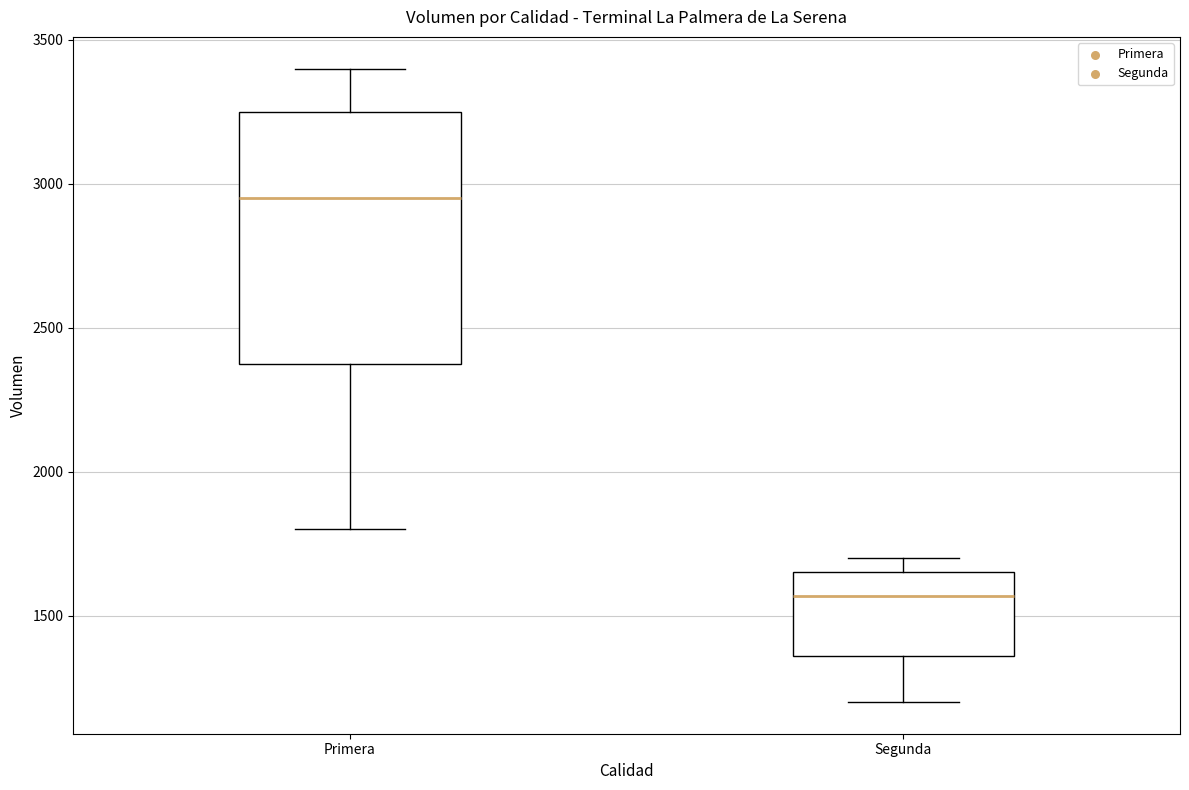

Reading left to right, read every box against the y-axis: the position of its median line, the range the box covers, and the ends of its whiskers. The values are not printed on the chart, so give them approximately, as read against the axis.

Primera: median 2950, box 2400 to 3250, whiskers 1800 to 3400
Segunda: median 1550, box 1350 to 1650, whiskers 1200 to 1700